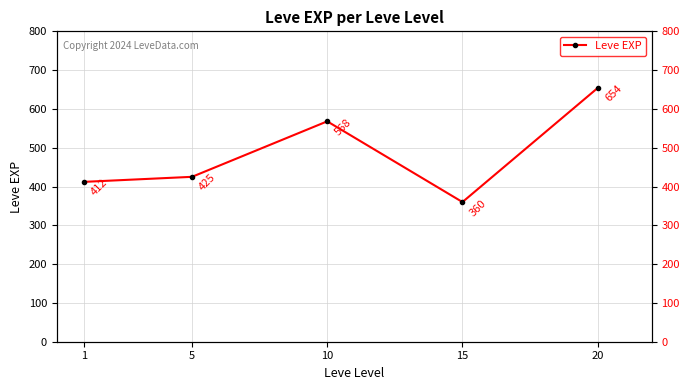

Reading left to right, extract all data points from this chart.

412	425	568	360	654